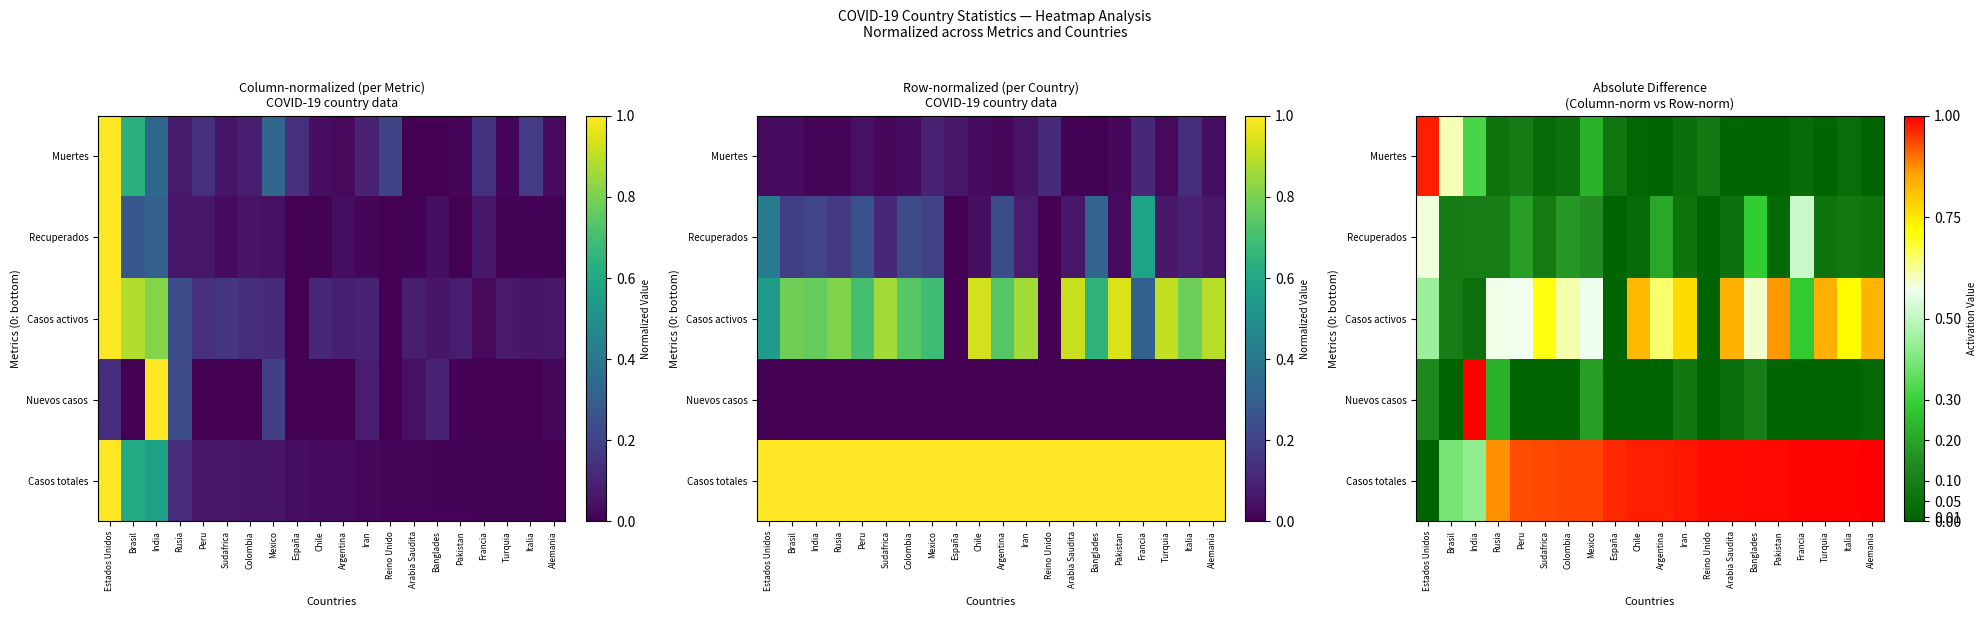

At which category is the sum across all series the highest?

Estados Unidos